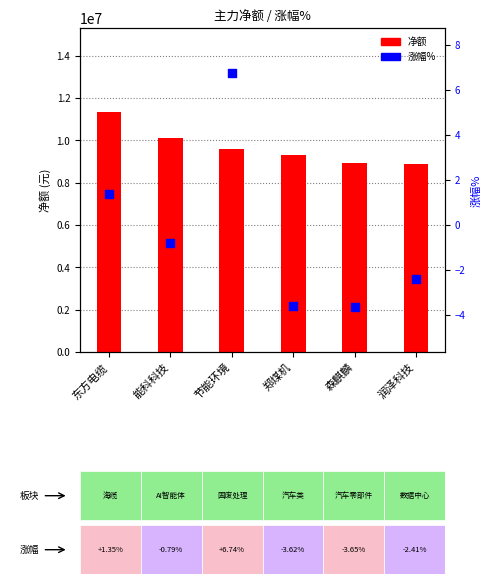

At which category is the sum across all series the highest?

东方电缆